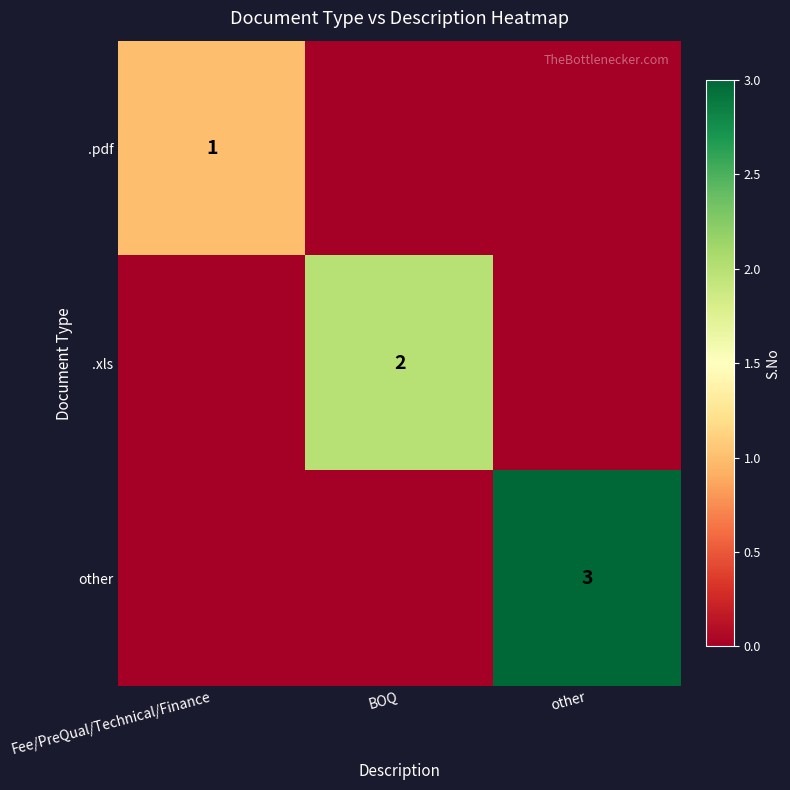

What is the total value across all series at Fee/PreQual/Technical/Finance?

1